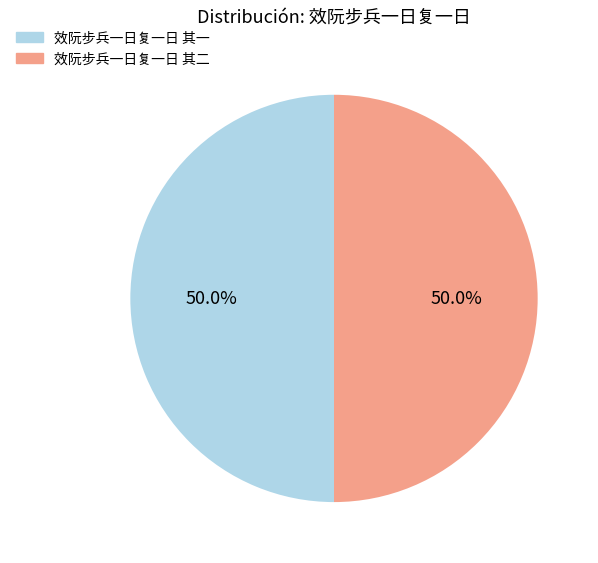

What is the ratio of the value at 效阮步兵一日复一日 其二 to the value at 效阮步兵一日复一日 其一?

1.0